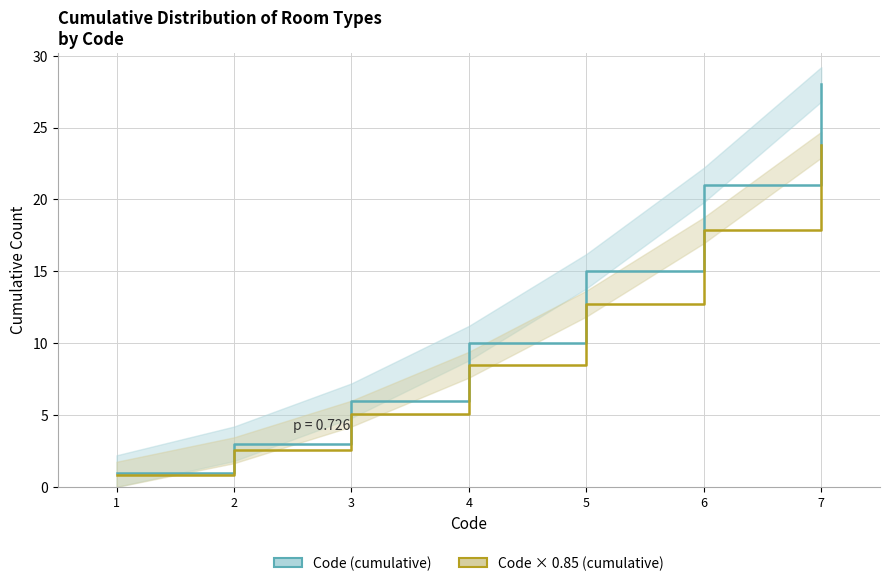

Rank the series by their average value, from lowest to highest.

Code × 0.85 (cumulative), Code (cumulative)